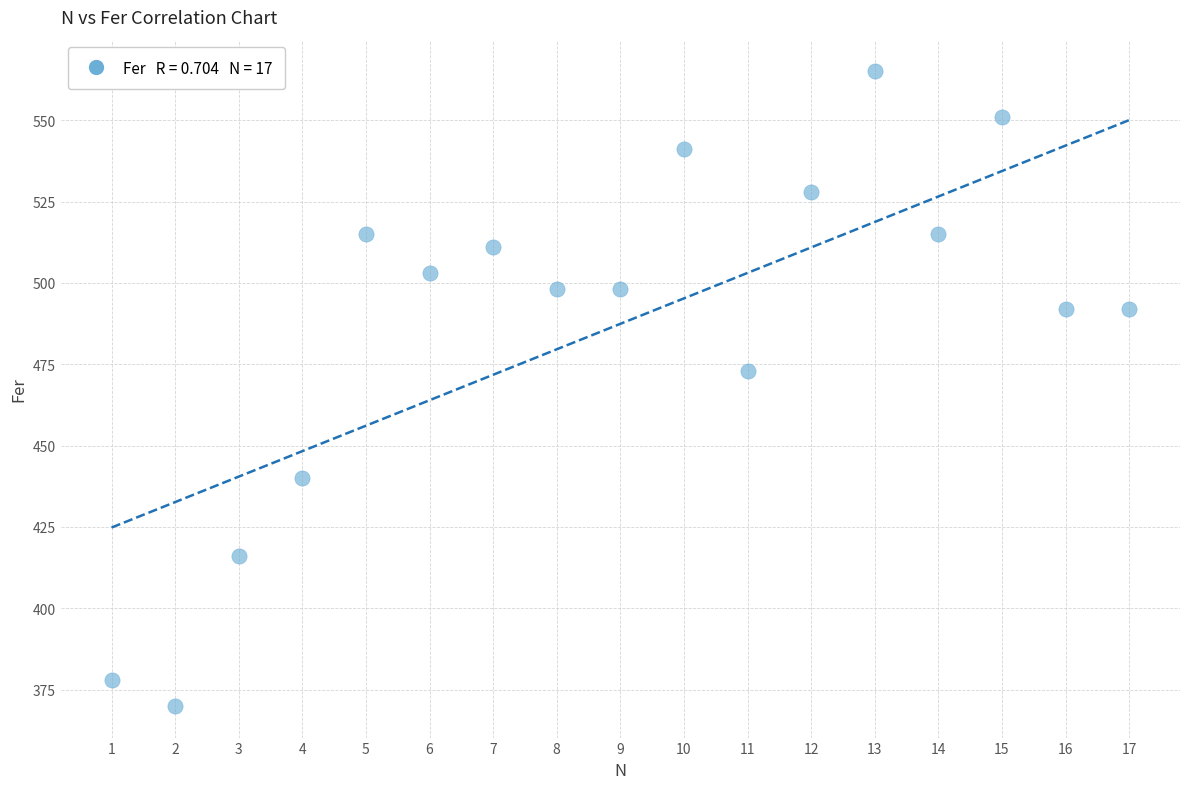

What is the range of X values (max minus min)?

16